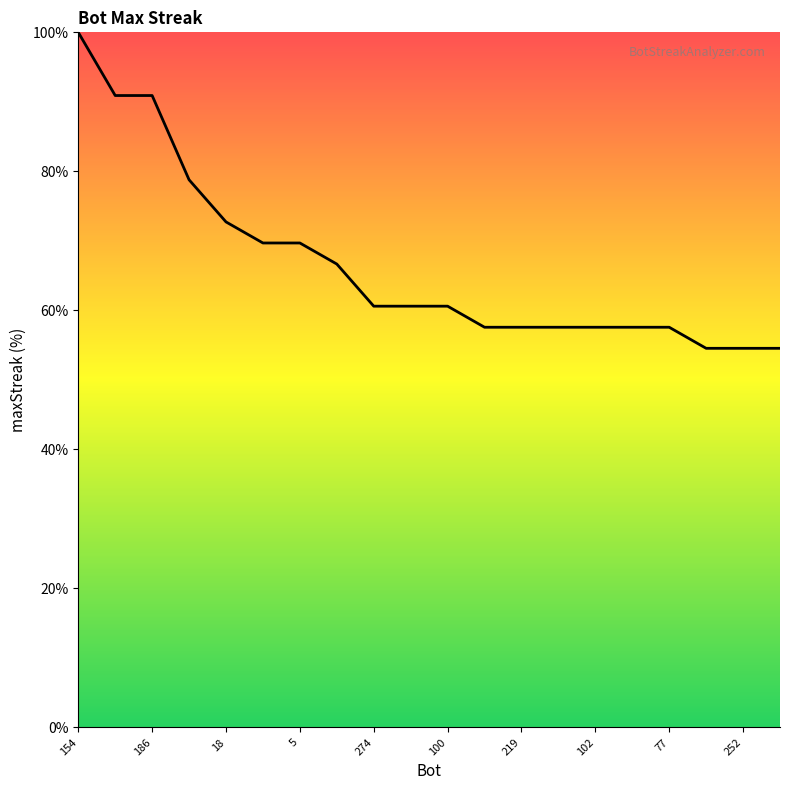

What is the maximum value shown in the chart?

100.0